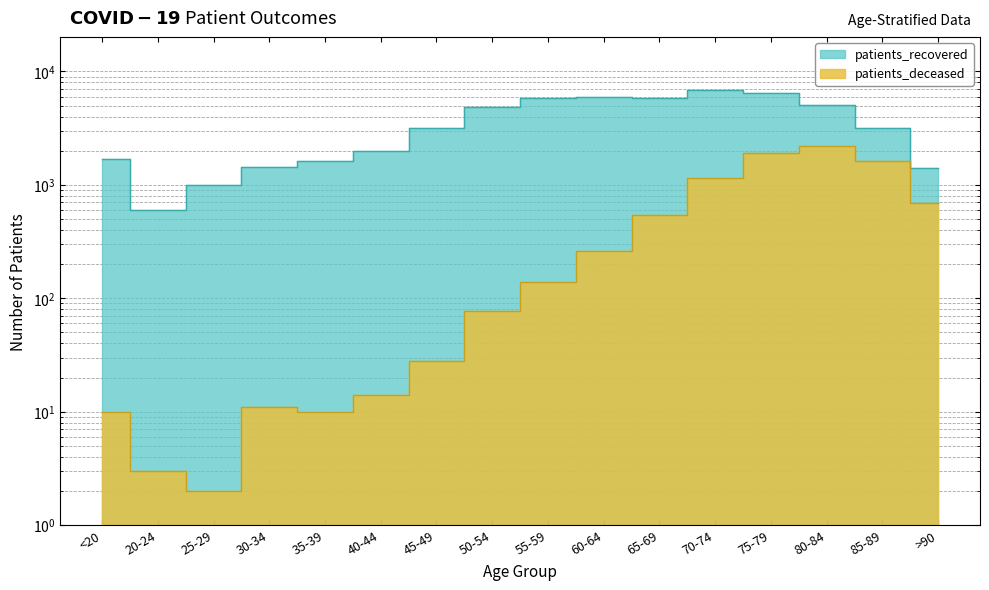

True or false: patients_recovered and patients_deceased intersect in this chart.

False